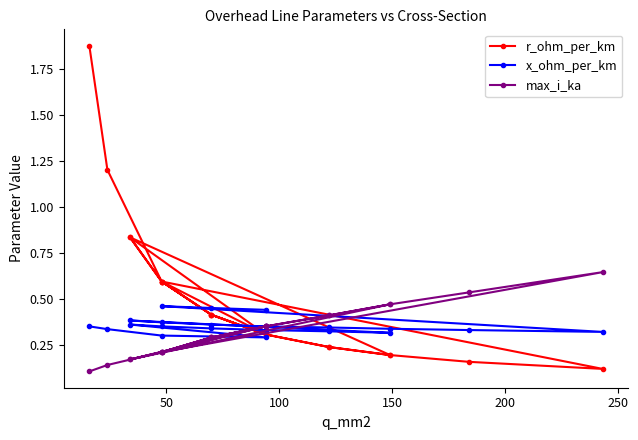

How many intersections are there between x_ohm_per_km and r_ohm_per_km?

5